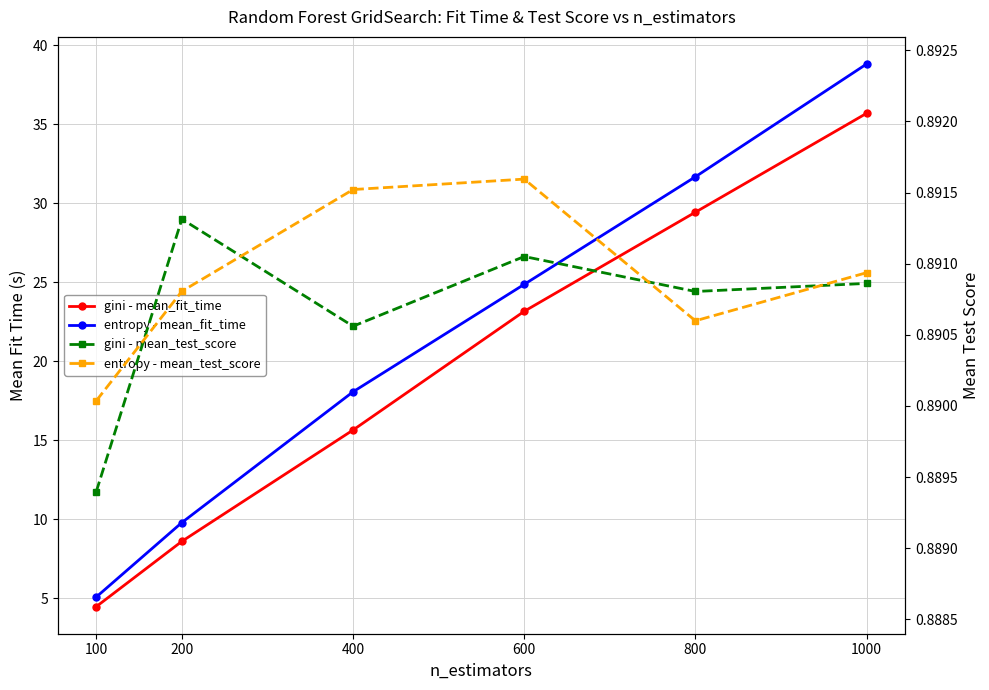

True or false: entropy - mean_fit_time has a value of 31.7 at 400.

False